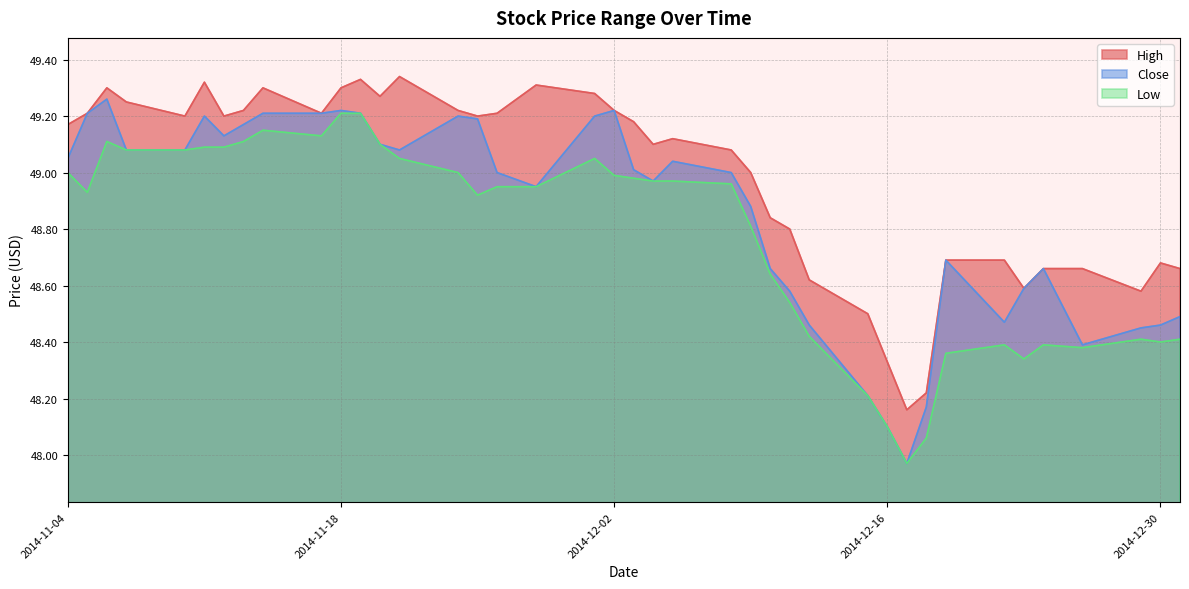

Which series has the widest spread of values?

Close